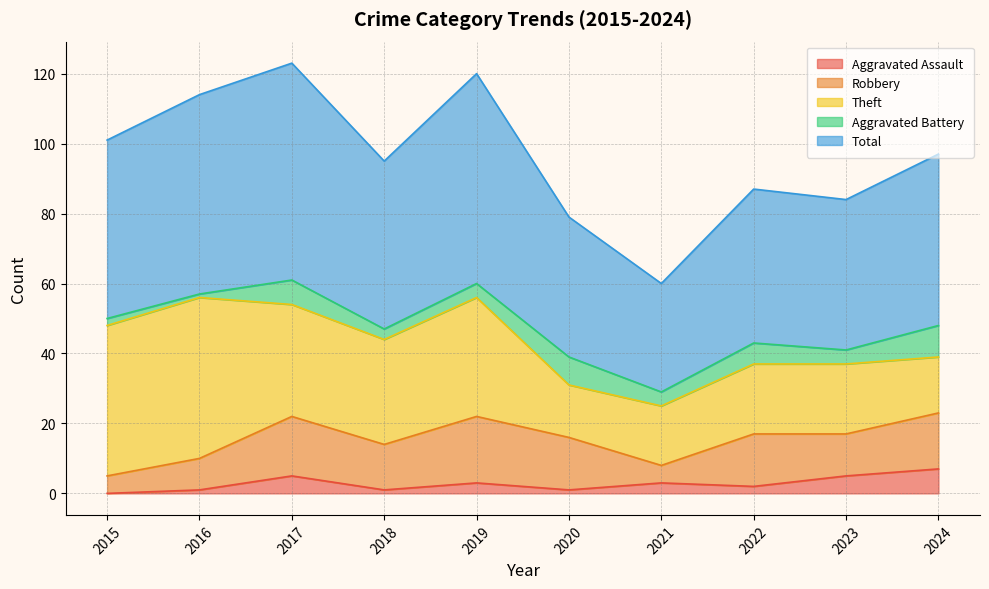

True or false: Aggravated Battery and Robbery cross at least once.

False